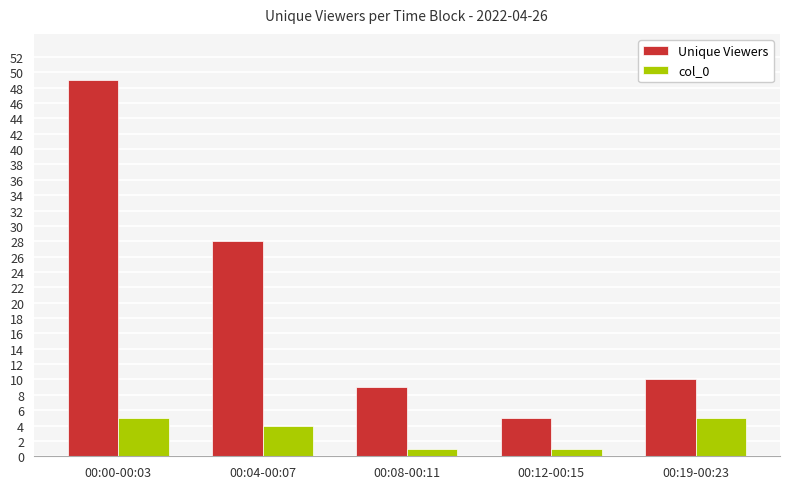

What is the difference between the highest and lowest values at 00:12-00:15?

4